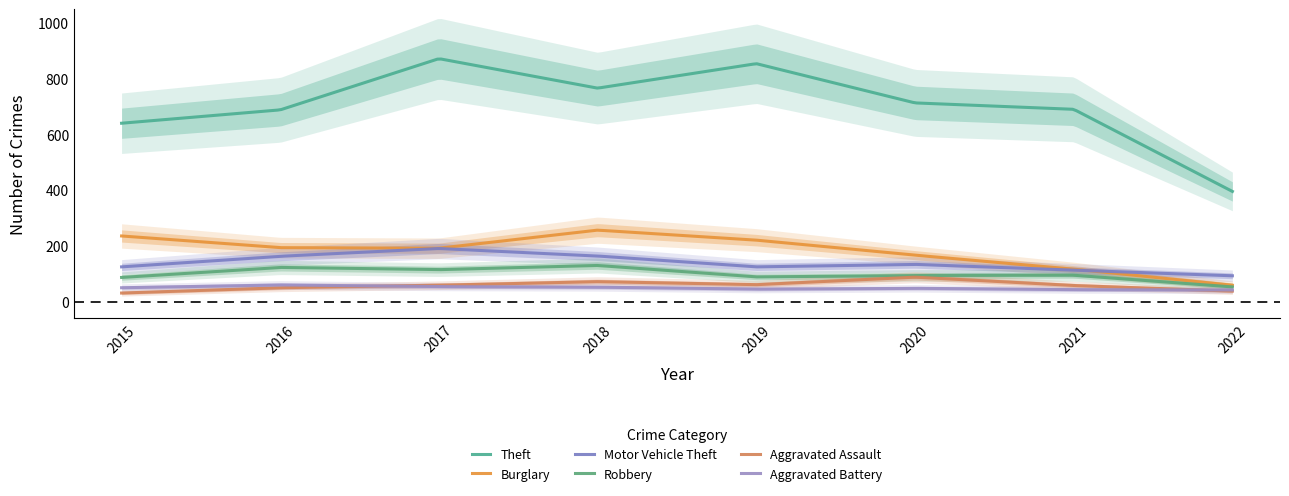

Read the Burglary value at 2022.

59.0